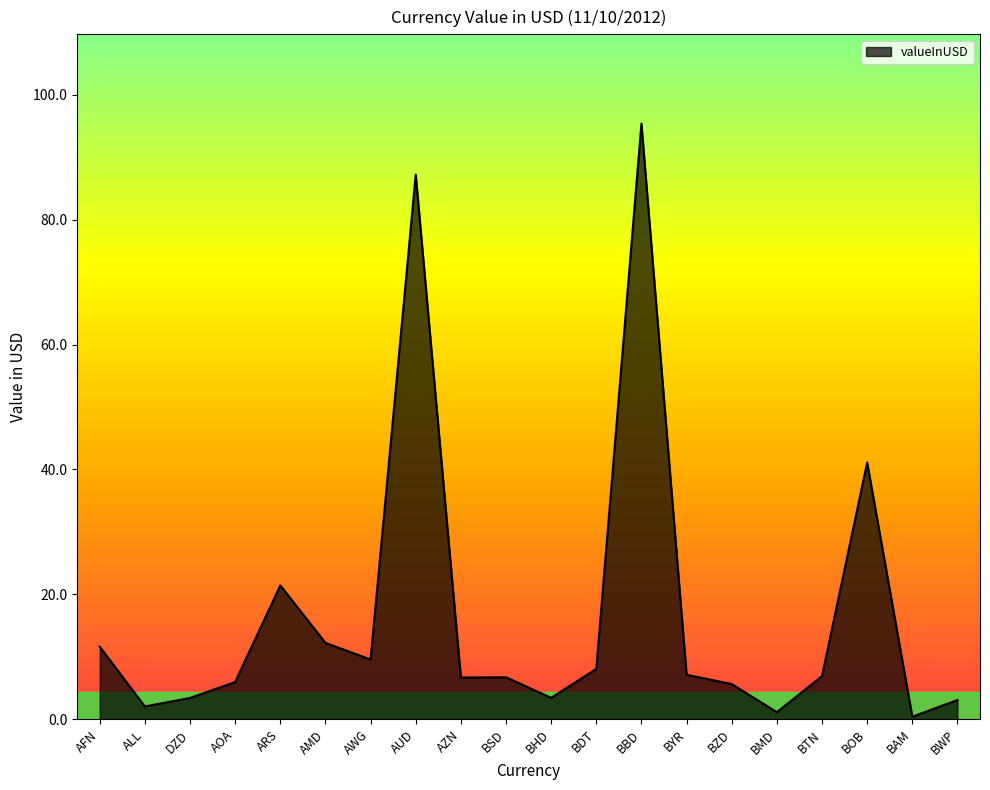

What is the difference between the maximum and minimum values?

95.0